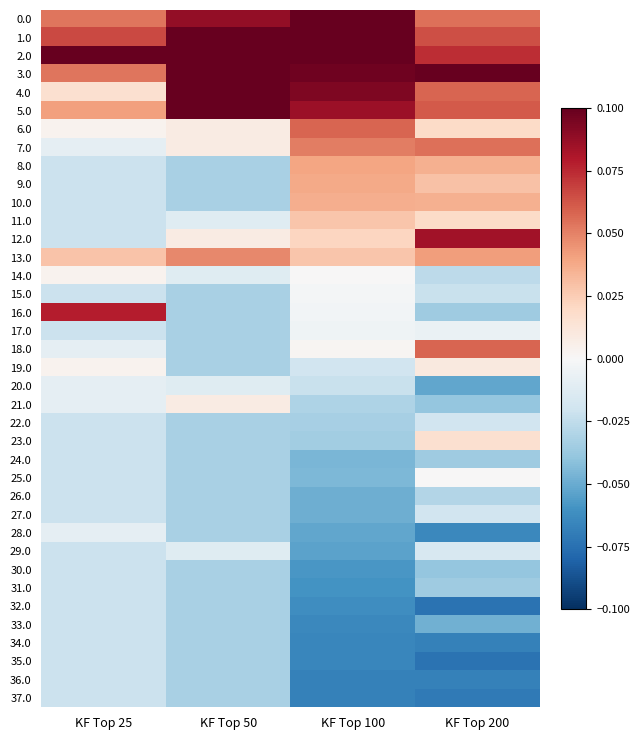

Reading left to right, list all the values displayed in this chart.

0.0: KF Top 25=0.1	KF Top 50=0.1	KF Top 100=0.1	KF Top 200=0.1
1.0: KF Top 25=0.1	KF Top 50=0.1	KF Top 100=0.1	KF Top 200=0.1
2.0: KF Top 25=0.1	KF Top 50=0.1	KF Top 100=0.1	KF Top 200=0.1
3.0: KF Top 25=0.1	KF Top 50=0.1	KF Top 100=0.1	KF Top 200=0.1
4.0: KF Top 25=0.0	KF Top 50=0.1	KF Top 100=0.1	KF Top 200=0.1
5.0: KF Top 25=0.0	KF Top 50=0.1	KF Top 100=0.1	KF Top 200=0.1
6.0: KF Top 25=0.0	KF Top 50=0.0	KF Top 100=0.1	KF Top 200=0.0
7.0: KF Top 25=-0.0	KF Top 50=0.0	KF Top 100=0.1	KF Top 200=0.1
8.0: KF Top 25=-0.0	KF Top 50=-0.0	KF Top 100=0.0	KF Top 200=0.0
9.0: KF Top 25=-0.0	KF Top 50=-0.0	KF Top 100=0.0	KF Top 200=0.0
10.0: KF Top 25=-0.0	KF Top 50=-0.0	KF Top 100=0.0	KF Top 200=0.0
11.0: KF Top 25=-0.0	KF Top 50=-0.0	KF Top 100=0.0	KF Top 200=0.0
12.0: KF Top 25=-0.0	KF Top 50=0.0	KF Top 100=0.0	KF Top 200=0.1
13.0: KF Top 25=0.0	KF Top 50=0.0	KF Top 100=0.0	KF Top 200=0.0
14.0: KF Top 25=0.0	KF Top 50=-0.0	KF Top 100=0.0	KF Top 200=-0.0
15.0: KF Top 25=-0.0	KF Top 50=-0.0	KF Top 100=-0.0	KF Top 200=-0.0
16.0: KF Top 25=0.1	KF Top 50=-0.0	KF Top 100=-0.0	KF Top 200=-0.0
17.0: KF Top 25=-0.0	KF Top 50=-0.0	KF Top 100=-0.0	KF Top 200=-0.0
18.0: KF Top 25=-0.0	KF Top 50=-0.0	KF Top 100=0.0	KF Top 200=0.1
19.0: KF Top 25=0.0	KF Top 50=-0.0	KF Top 100=-0.0	KF Top 200=0.0
20.0: KF Top 25=-0.0	KF Top 50=-0.0	KF Top 100=-0.0	KF Top 200=-0.1
21.0: KF Top 25=-0.0	KF Top 50=0.0	KF Top 100=-0.0	KF Top 200=-0.0
22.0: KF Top 25=-0.0	KF Top 50=-0.0	KF Top 100=-0.0	KF Top 200=-0.0
23.0: KF Top 25=-0.0	KF Top 50=-0.0	KF Top 100=-0.0	KF Top 200=0.0
24.0: KF Top 25=-0.0	KF Top 50=-0.0	KF Top 100=-0.0	KF Top 200=-0.0
25.0: KF Top 25=-0.0	KF Top 50=-0.0	KF Top 100=-0.0	KF Top 200=0.0
26.0: KF Top 25=-0.0	KF Top 50=-0.0	KF Top 100=-0.0	KF Top 200=-0.0
27.0: KF Top 25=-0.0	KF Top 50=-0.0	KF Top 100=-0.0	KF Top 200=-0.0
28.0: KF Top 25=-0.0	KF Top 50=-0.0	KF Top 100=-0.1	KF Top 200=-0.1
29.0: KF Top 25=-0.0	KF Top 50=-0.0	KF Top 100=-0.1	KF Top 200=-0.0
30.0: KF Top 25=-0.0	KF Top 50=-0.0	KF Top 100=-0.1	KF Top 200=-0.0
31.0: KF Top 25=-0.0	KF Top 50=-0.0	KF Top 100=-0.1	KF Top 200=-0.0
32.0: KF Top 25=-0.0	KF Top 50=-0.0	KF Top 100=-0.1	KF Top 200=-0.1
33.0: KF Top 25=-0.0	KF Top 50=-0.0	KF Top 100=-0.1	KF Top 200=-0.0
34.0: KF Top 25=-0.0	KF Top 50=-0.0	KF Top 100=-0.1	KF Top 200=-0.1
35.0: KF Top 25=-0.0	KF Top 50=-0.0	KF Top 100=-0.1	KF Top 200=-0.1
36.0: KF Top 25=-0.0	KF Top 50=-0.0	KF Top 100=-0.1	KF Top 200=-0.1
37.0: KF Top 25=-0.0	KF Top 50=-0.0	KF Top 100=-0.1	KF Top 200=-0.1